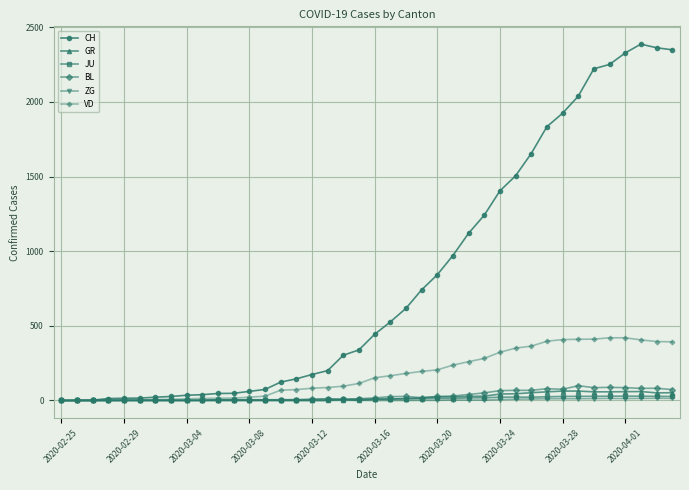

What is the highest value of the BL series?

99